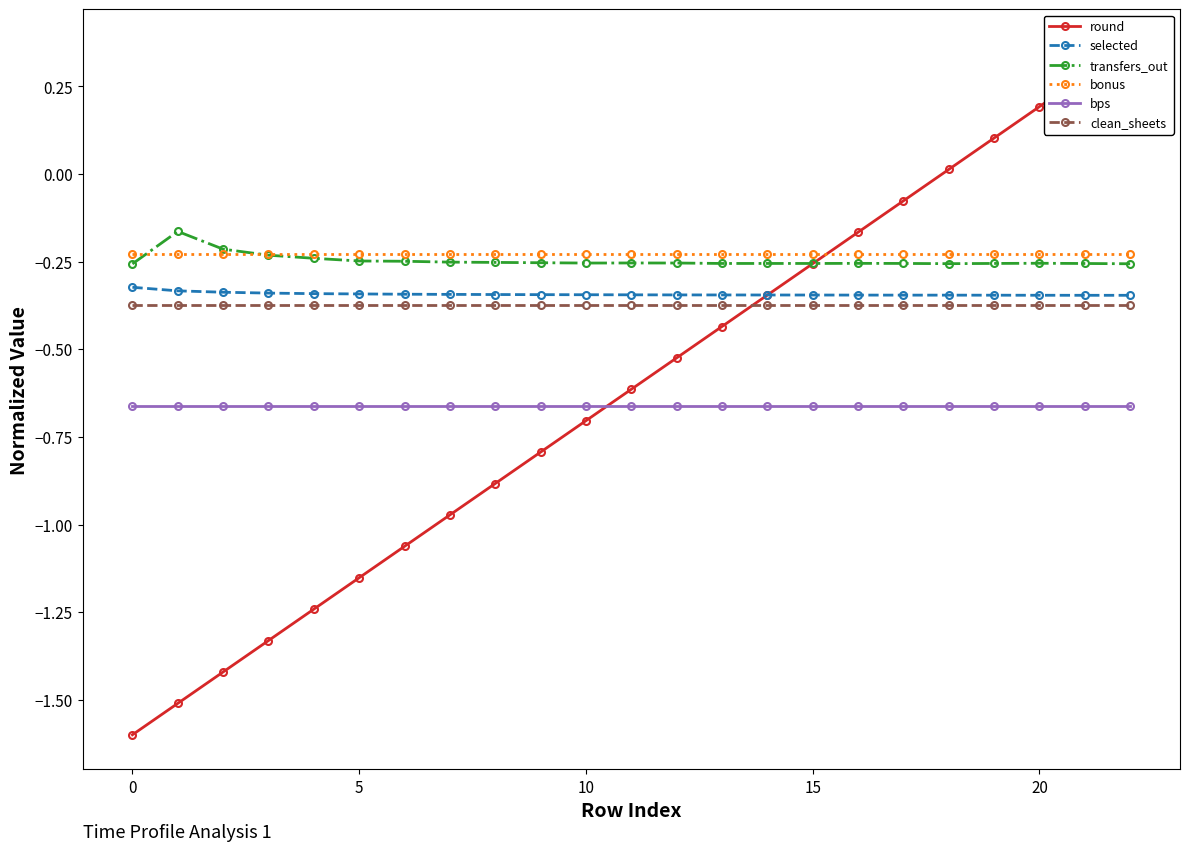

What is the label of the 4th point from the right?

19